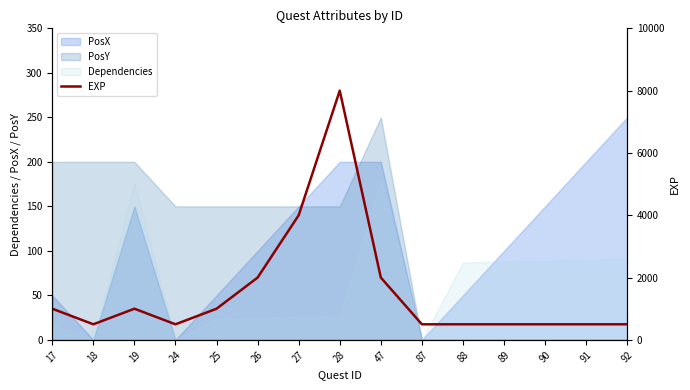

True or false: there are more than 2 points higher than both neighbors.

False